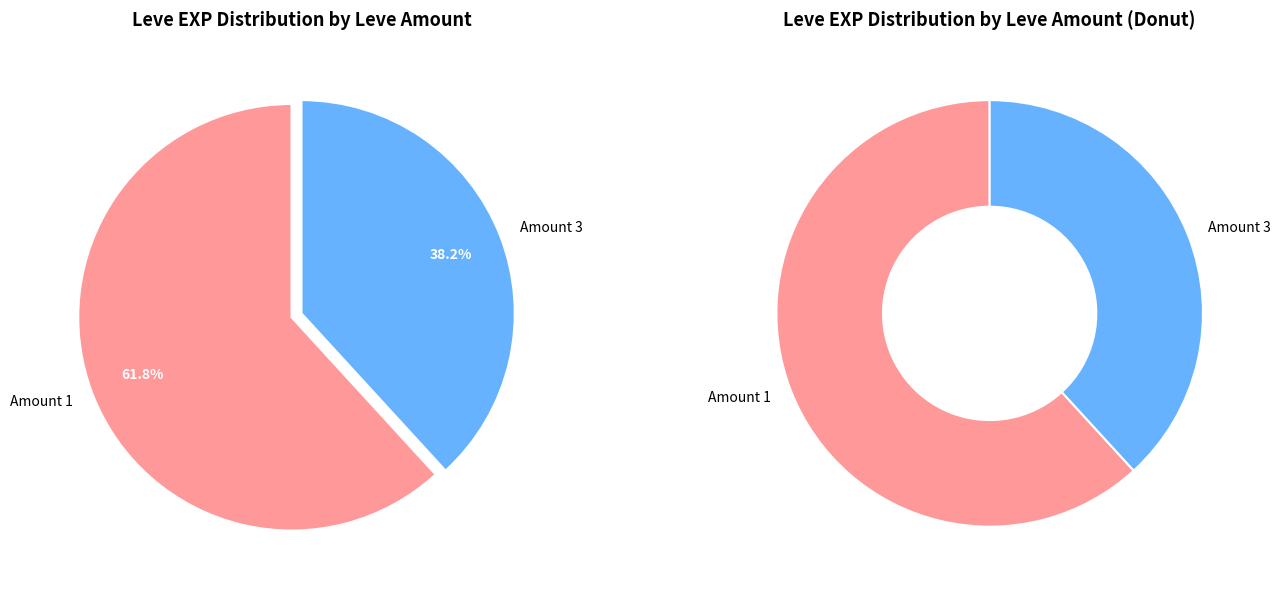

Does 21 account for over 50% of the chart?

No